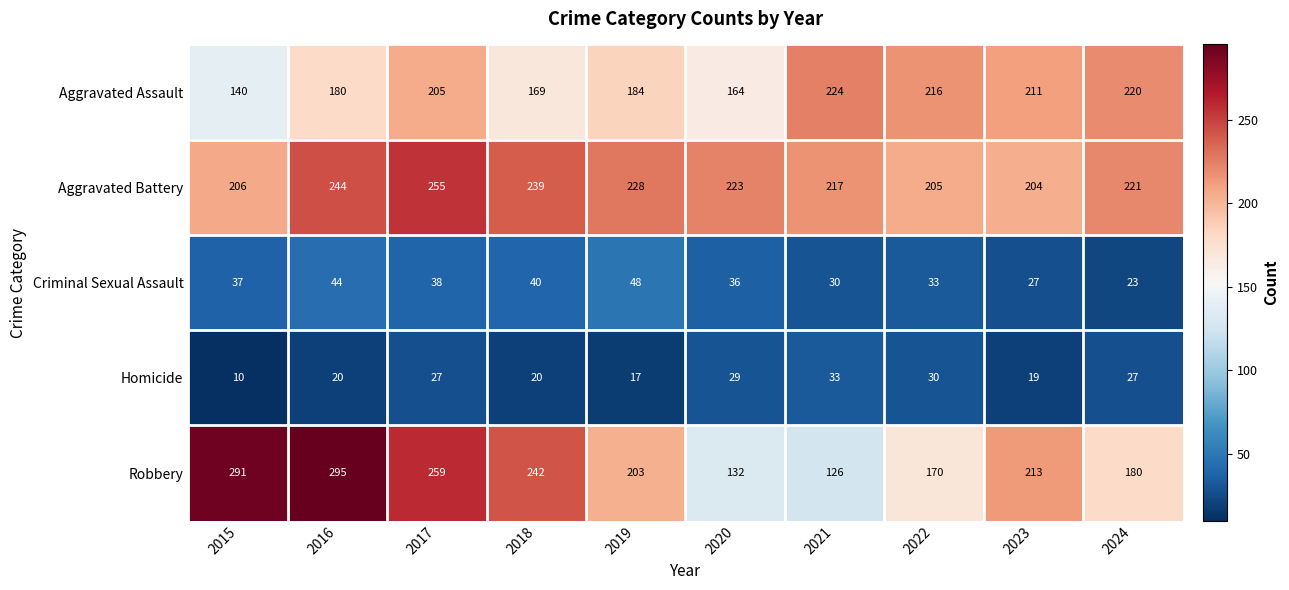

List the series in order of their peak value, highest first.

Robbery, Aggravated Battery, Aggravated Assault, Criminal Sexual Assault, Homicide